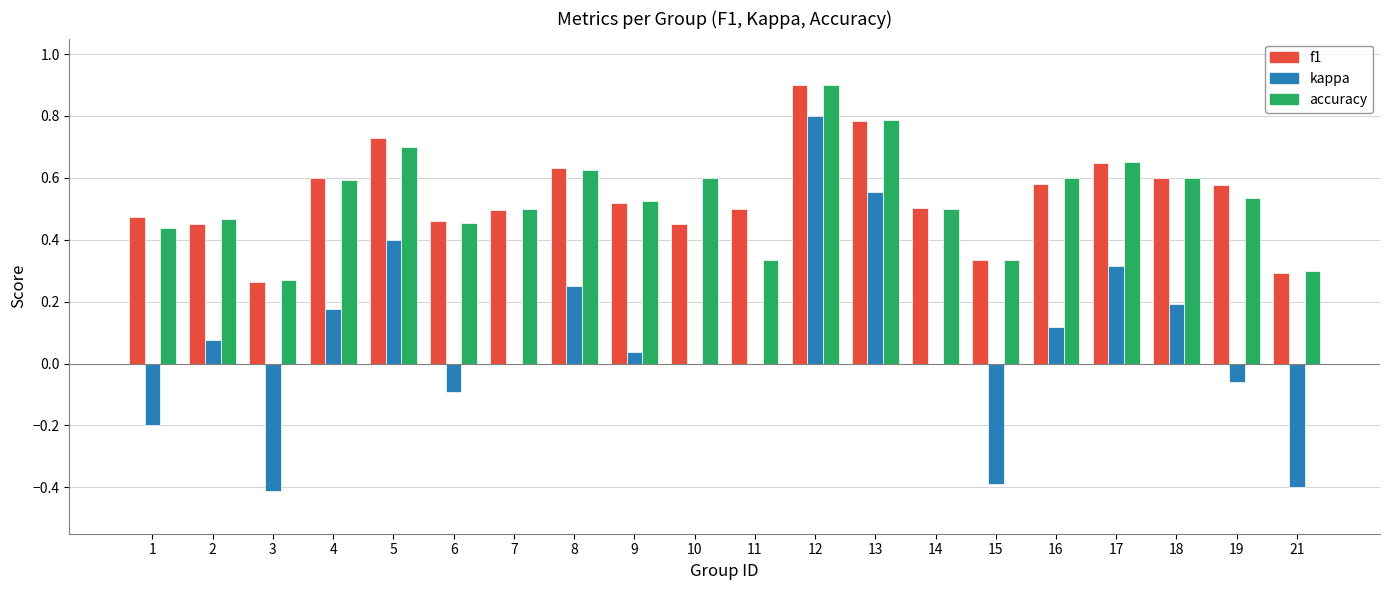

Which label corresponds to the largest value in the chart?

12